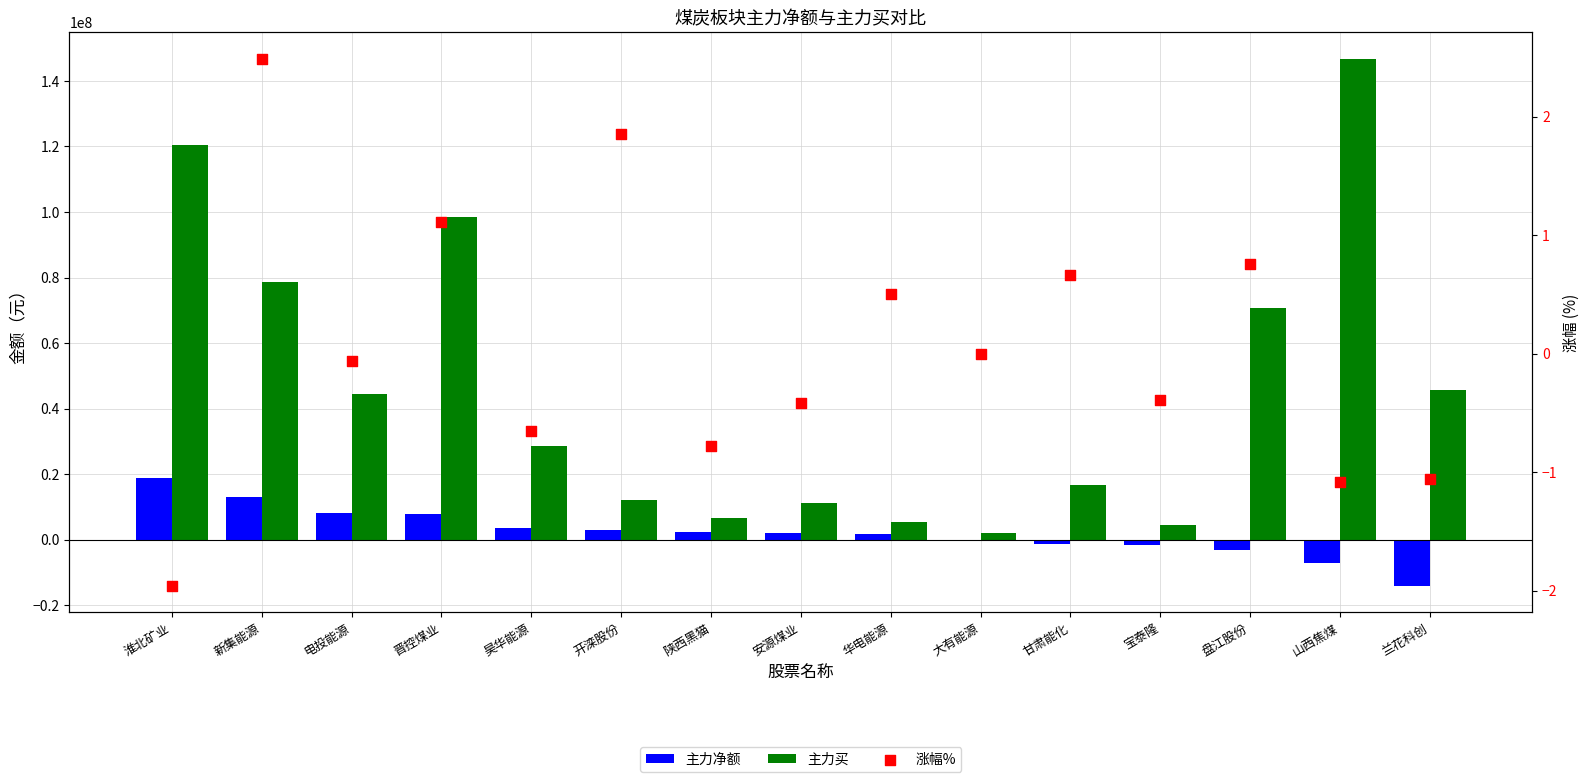

Which series has the largest total across all categories?

主力买